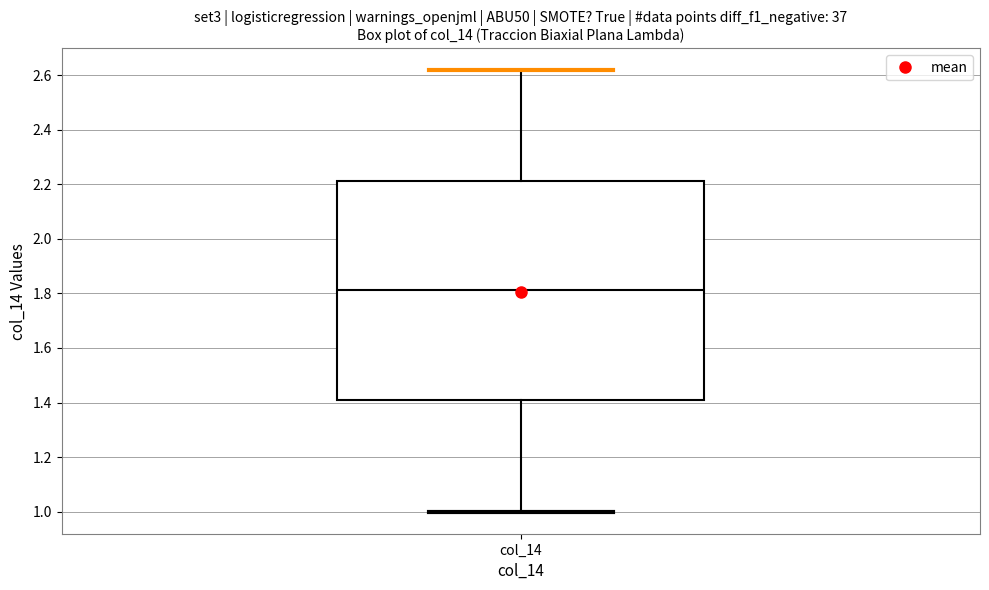

Read this box plot against the y-axis: the position of the median line, the range covered by the box, and the ends of both whiskers. The values are not printed on the chart, so give them approximately, as read against the axis.

median 1.82, box 1.40 to 2.22, whiskers 1.00 to 2.62